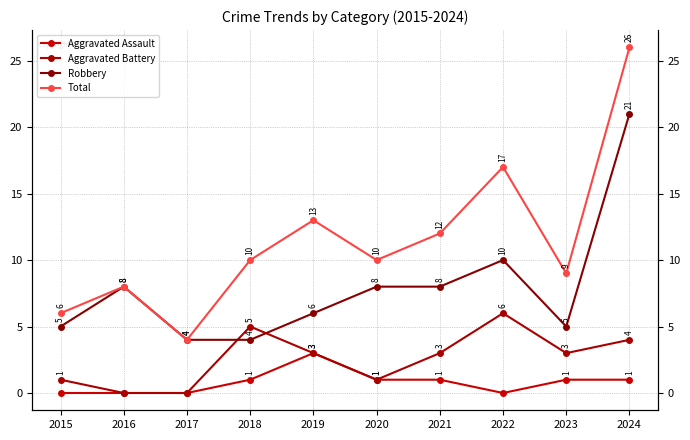

True or false: Aggravated Assault and Aggravated Battery intersect in this chart.

False